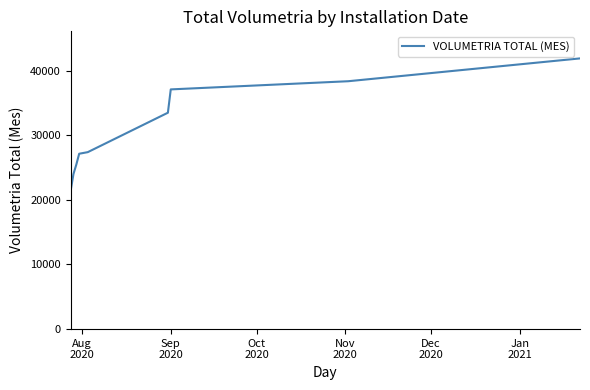

What is the greatest value displayed?

41891